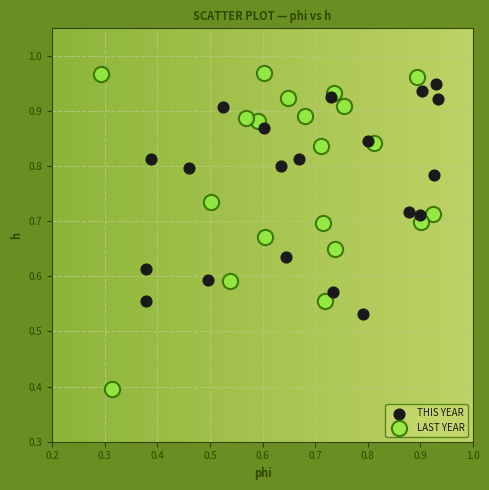

Which series reaches the minimum Y coordinate?

LAST YEAR